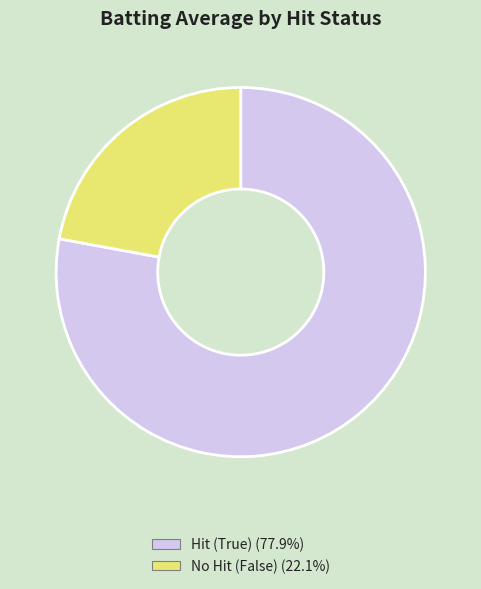

Is there any slice that represents more than half of the pie?

Yes